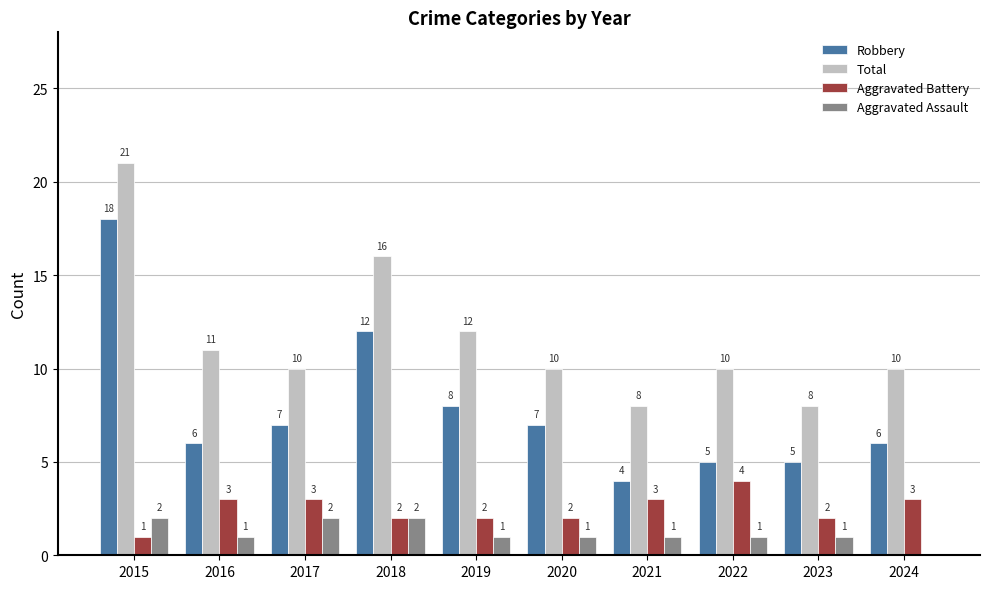

Which series changed the most between 2018 and 2020?

Total